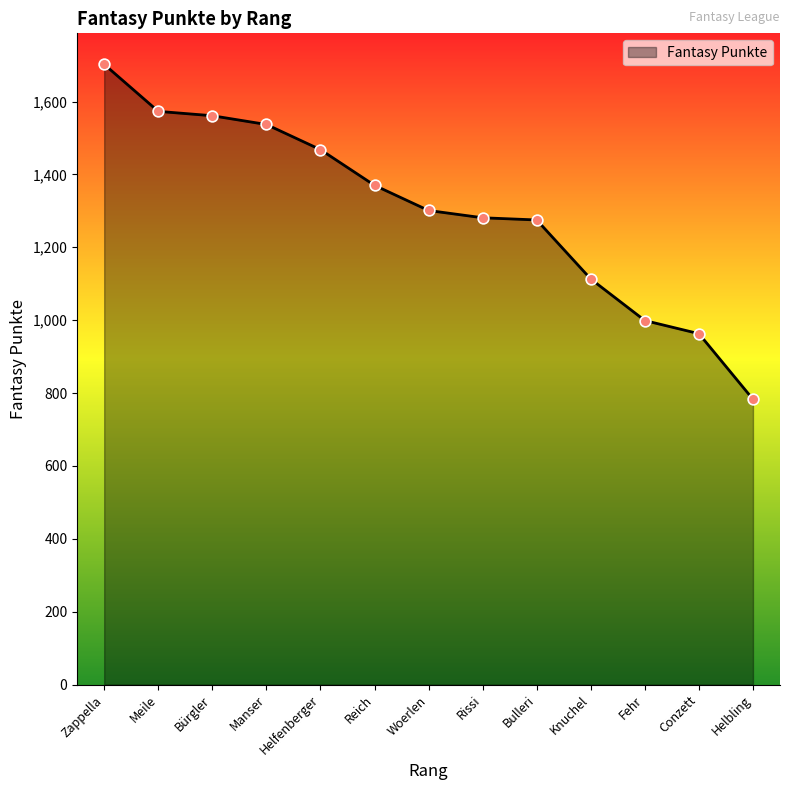

What is the ratio of the value at Reich to the value at Knuchel?

1.2